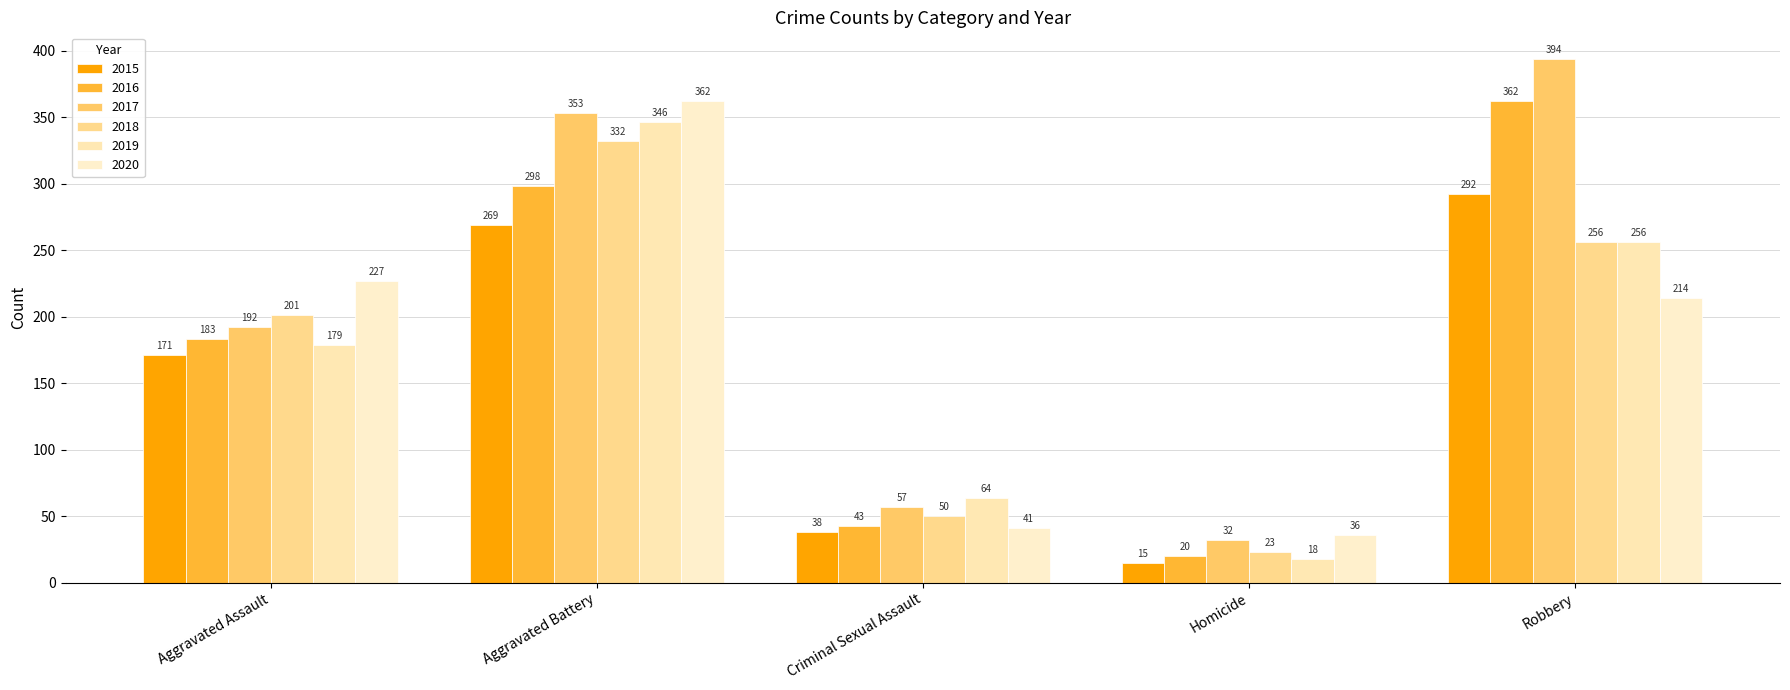

What is the value of the 2018 bar at the 1st from the left?

201